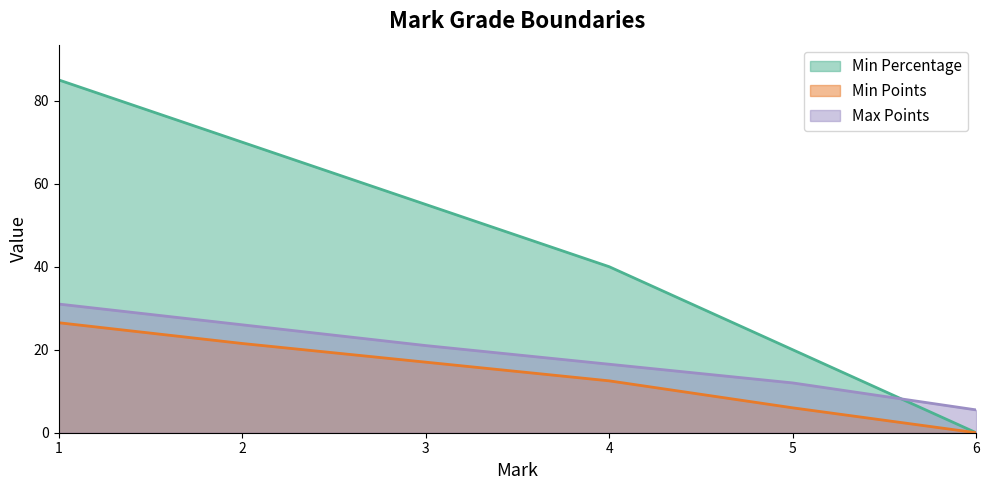

Reading left to right, list all the values displayed in this chart.

Min Percentage: 85.0	70.0	55.0	40.0	20.0	0.0
Min Points: 26.5	21.5	17.0	12.5	6.0	0.0
Max Points: 31.0	26.0	21.0	16.5	12.0	5.5